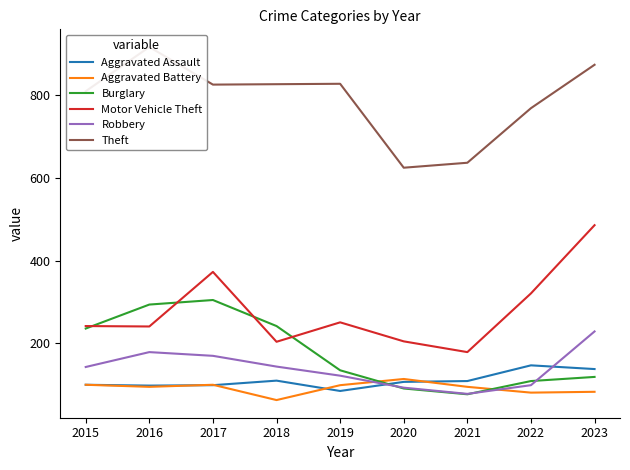

True or false: Theft and Aggravated Assault cross at least once.

False